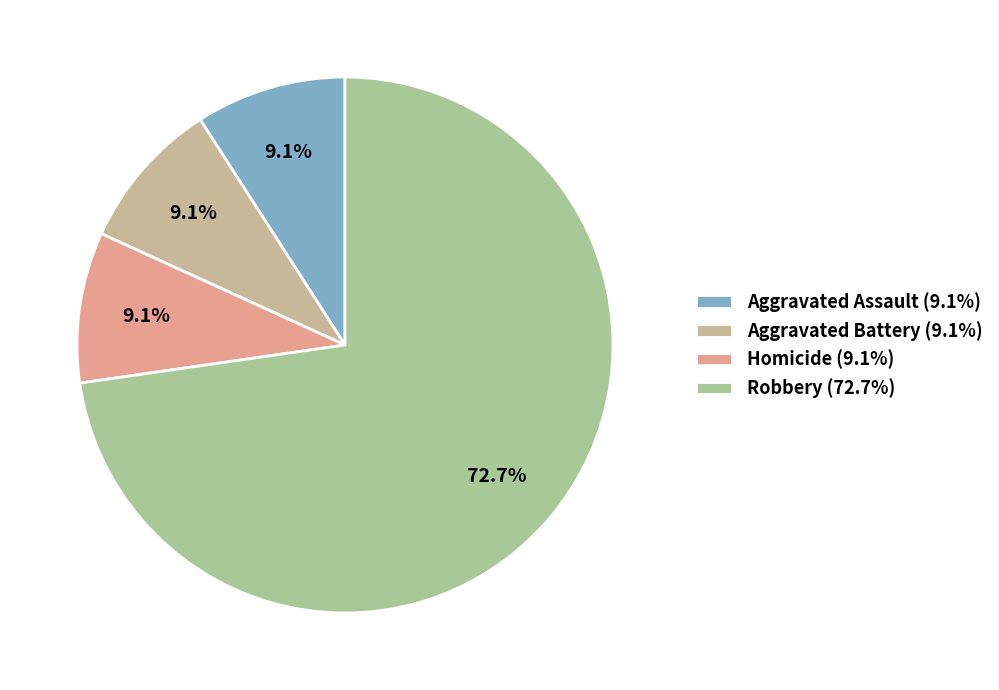

To the nearest percent, what percentage of the pie is Aggravated Battery?

9%